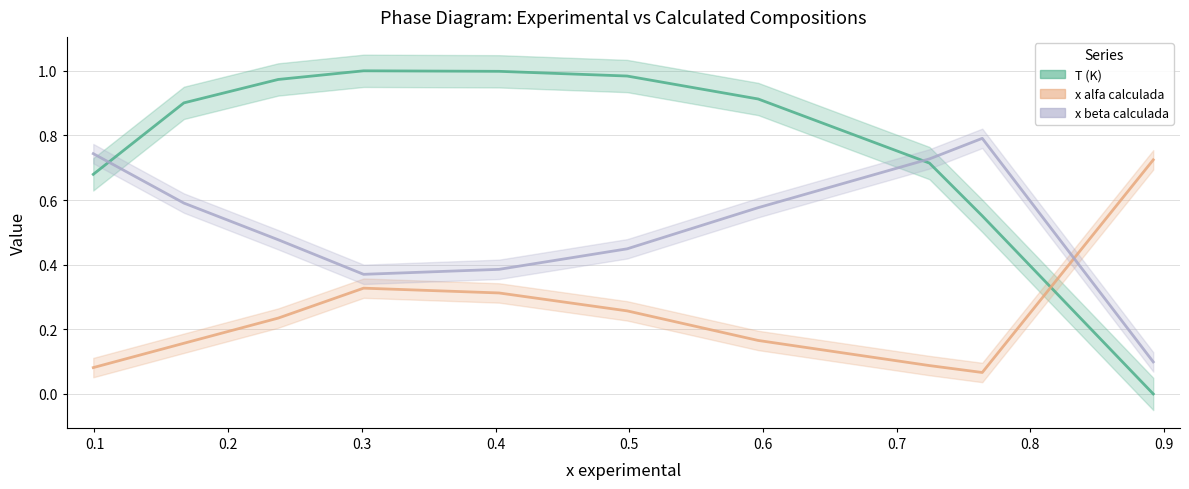

What is the maximum value shown in the chart?

1.0